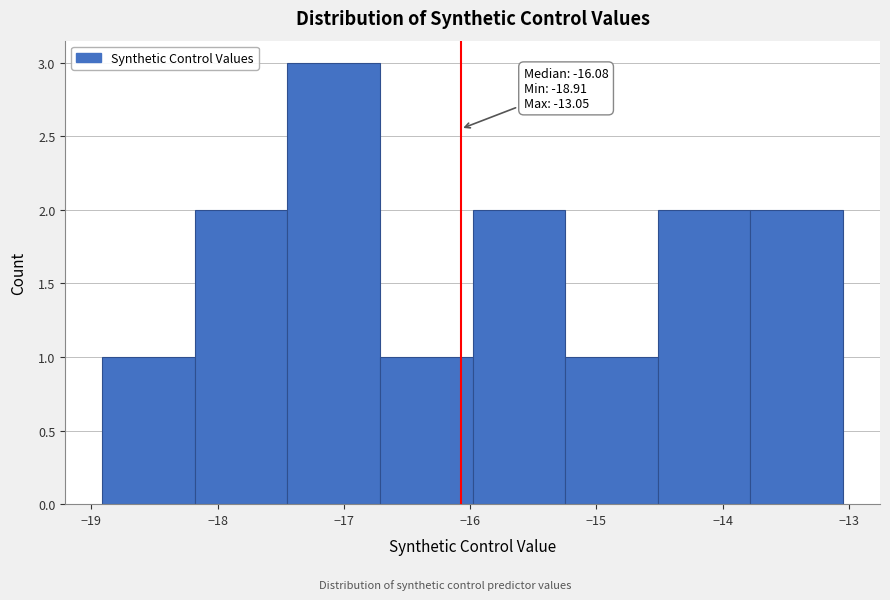

Over which range of the x-axis is the bar tallest?

-17.4 to -16.7